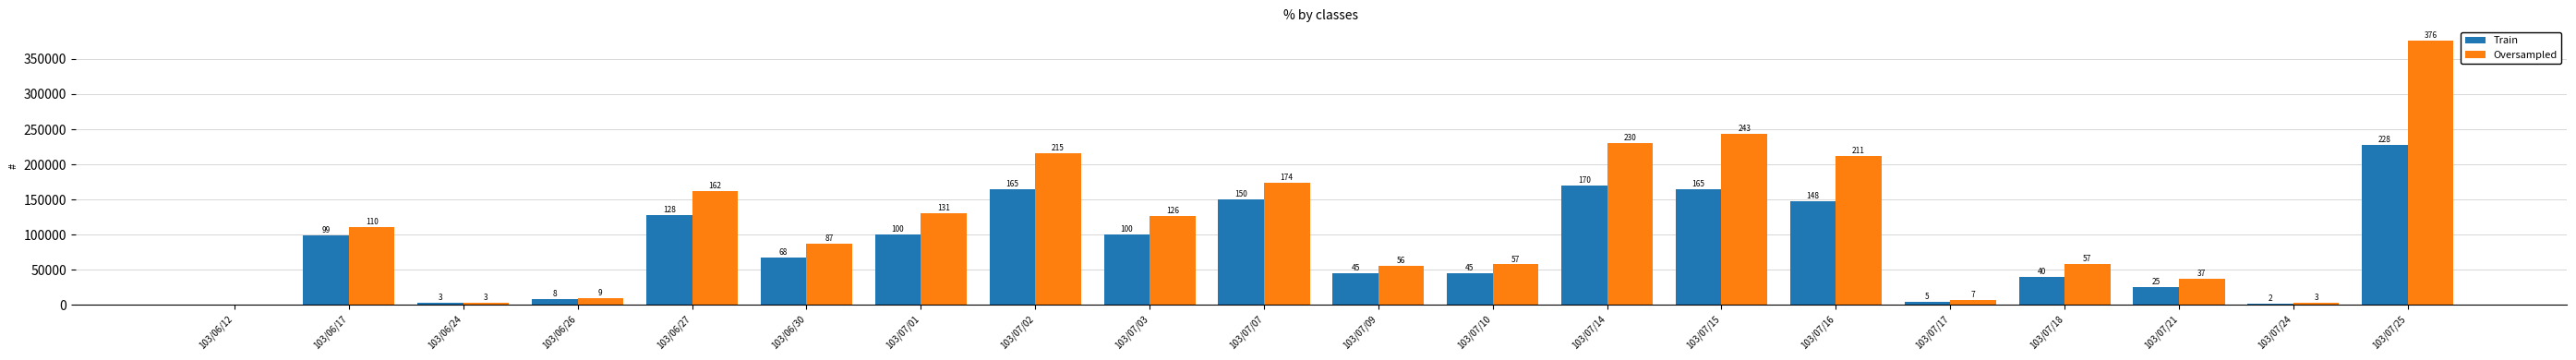

Reading left to right, extract all data points from this chart.

Train: 0	99000	3000	8000	128000	68000	100000	165000	100000	150000	45000	45000	170000	165000	148000	5000	40000	25000	2000	228000
Oversampled: 0	110880	3540	9830	162020	87720	131000	215500	126100	174000	56240	57600	230900	243790	211640	7350	57800	37000	3080	376640